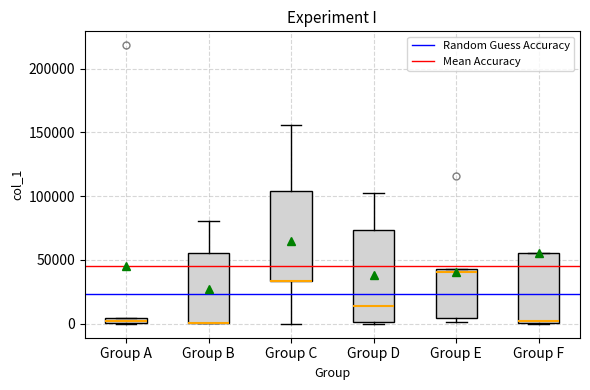

Where is the upper edge of the box for Group E on the y-axis? The values are not printed on the chart, so give them approximately, as read against the axis.

45000